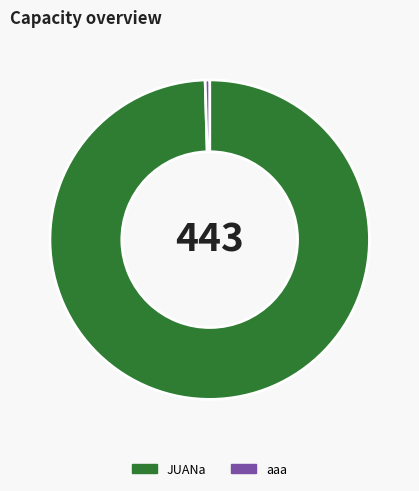

Which category has the biggest portion of the pie?

JUANa